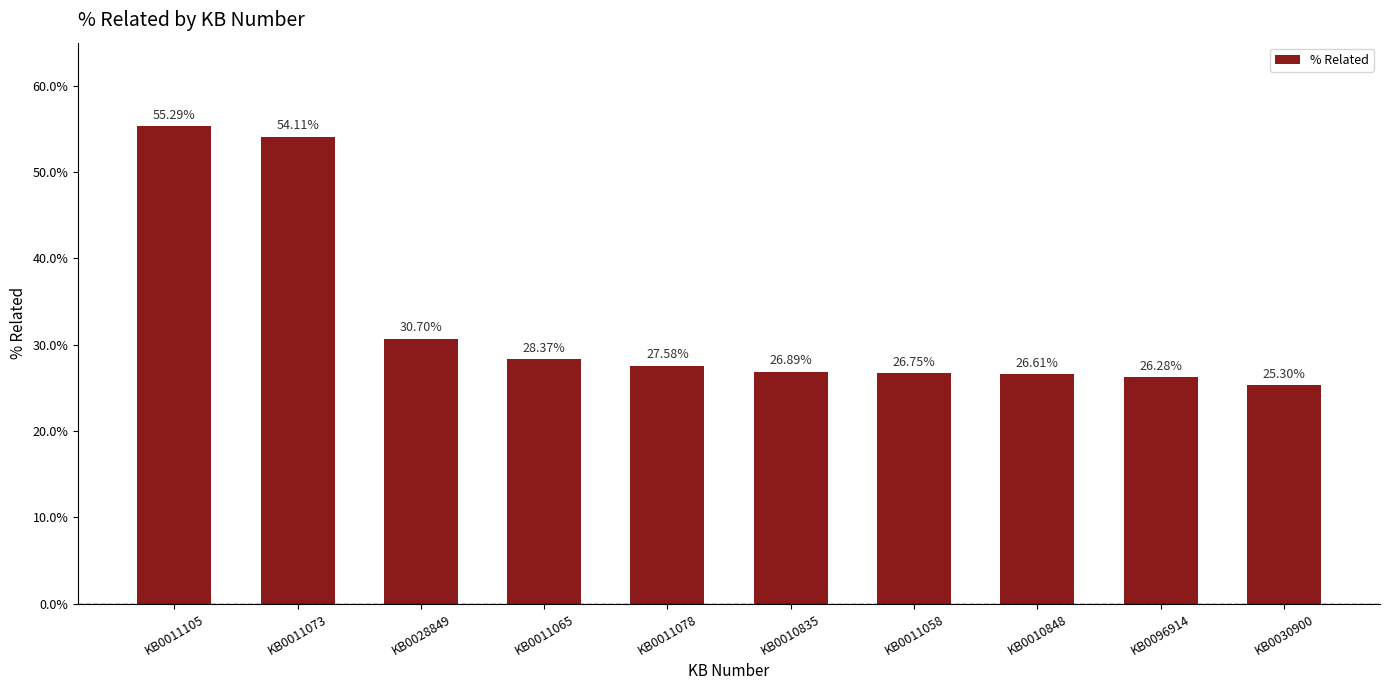

What is the label of the 9th bar from the left?

KB0096914